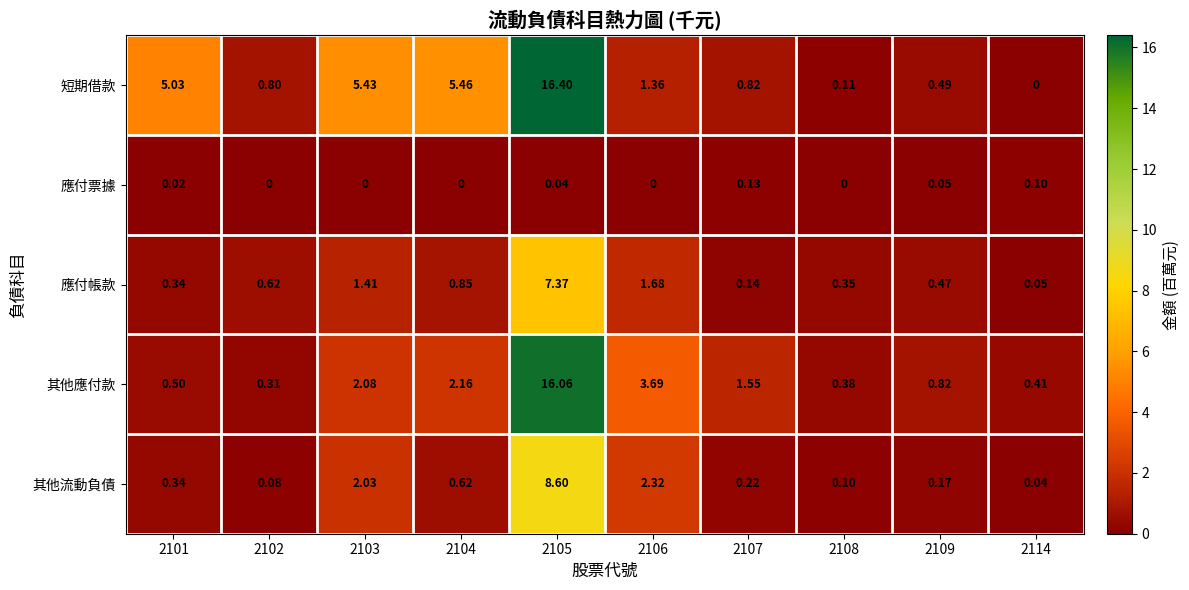

Is the value of 其他流動負債 at 2102 greater than the value of 應付帳款 at 2101?

No